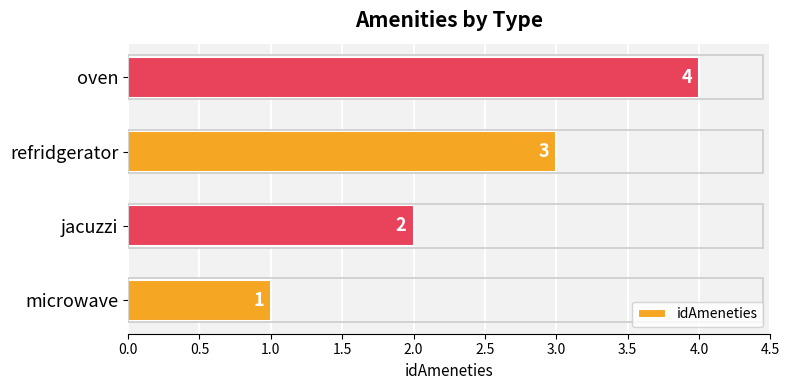

Read the value at oven.

4